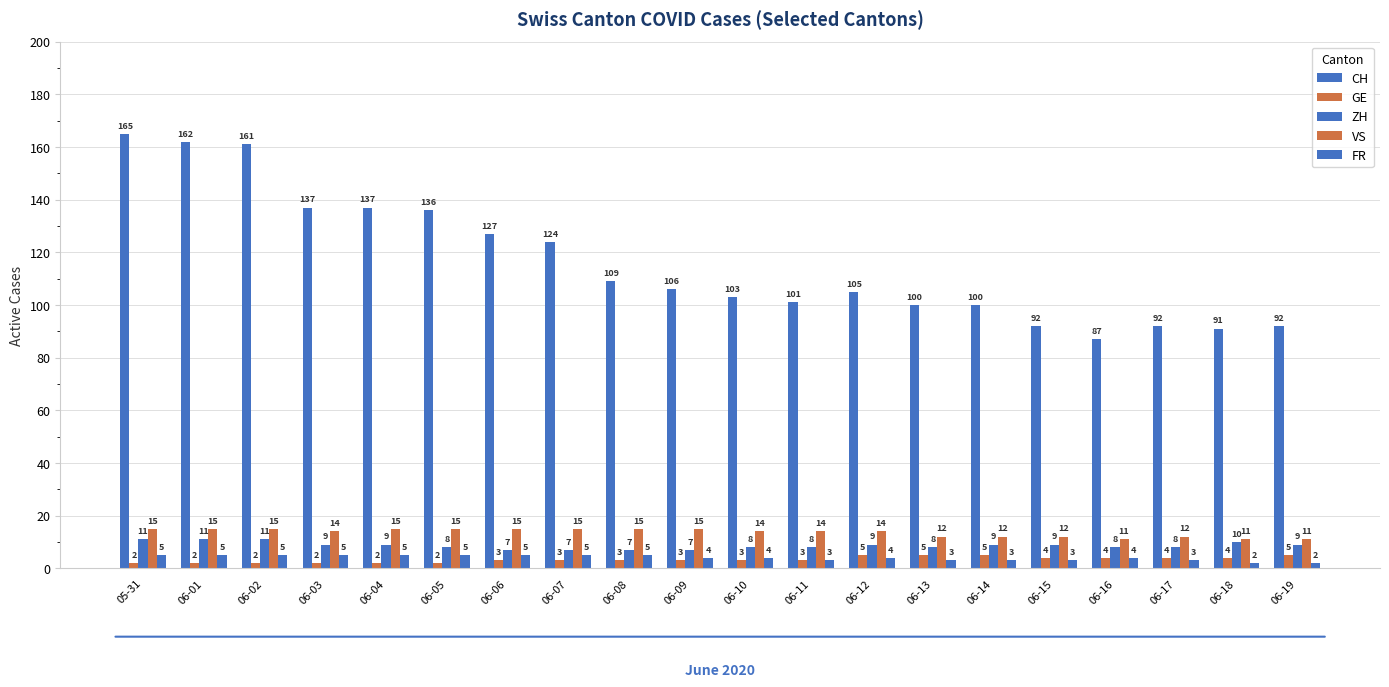

How many series are shown in this chart?

5